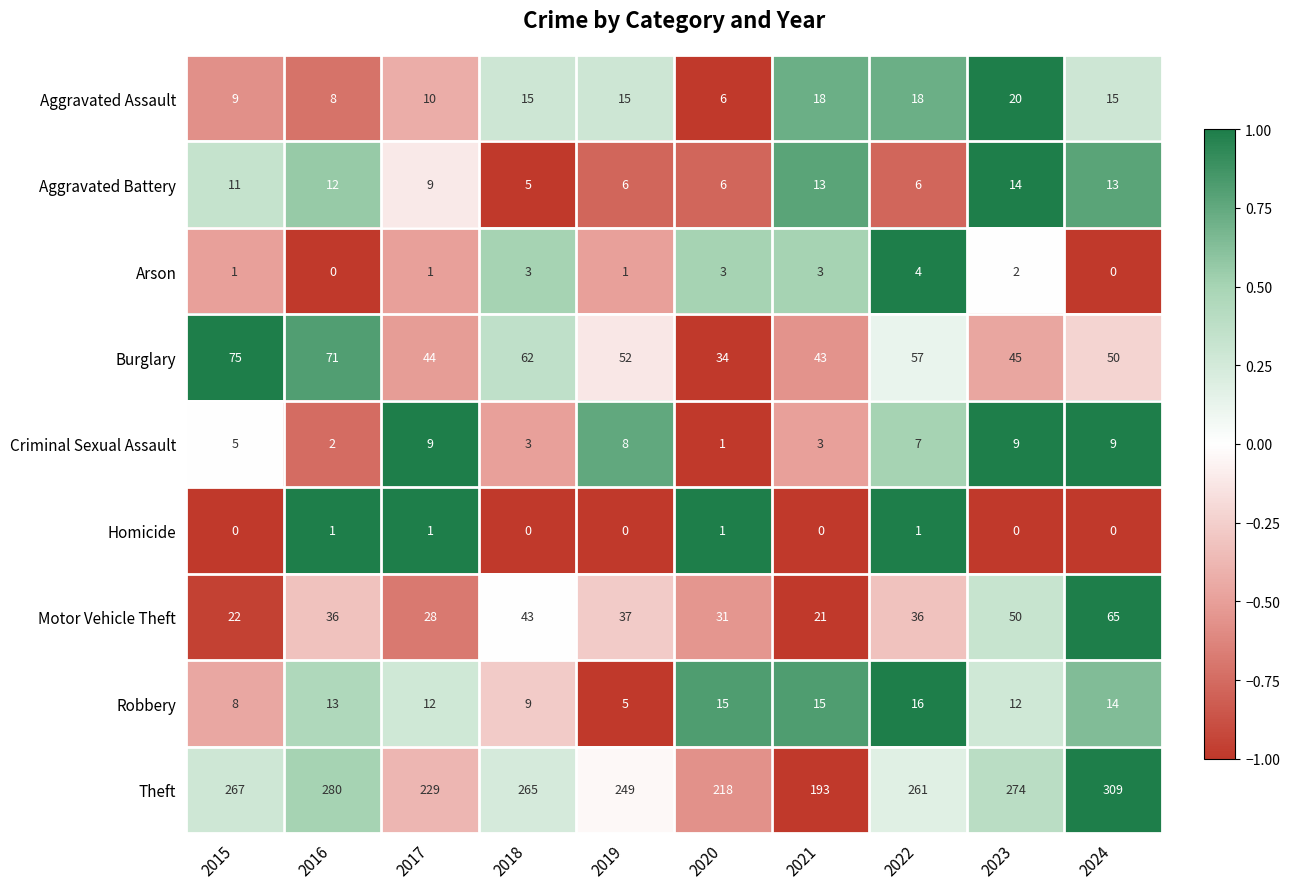

True or false: Robbery has a value of 23 at 2021.

False